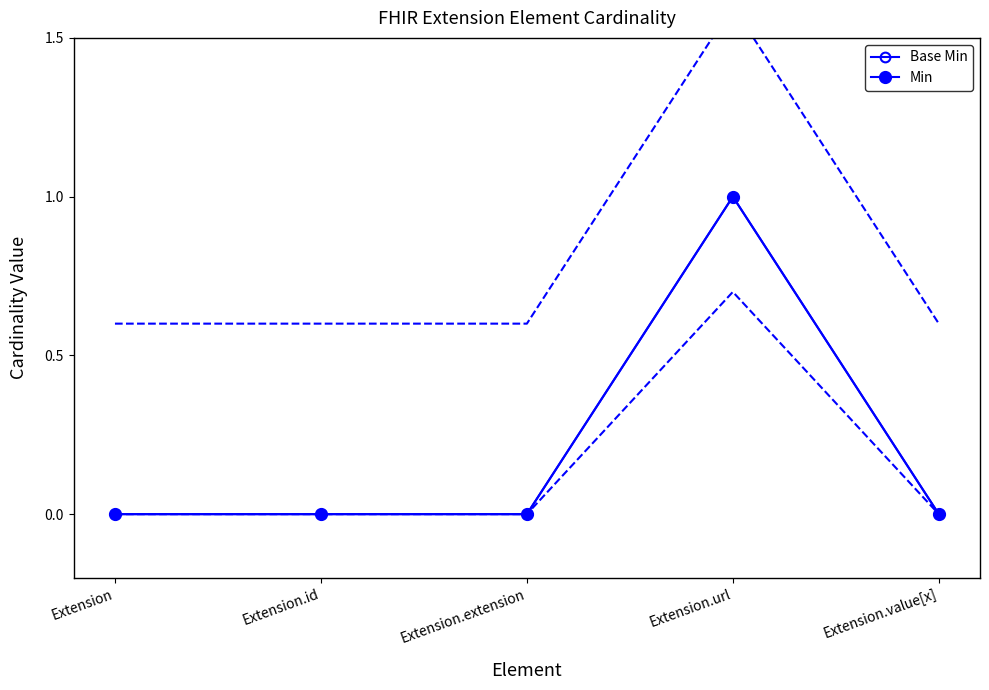

Reading left to right, list all the values displayed in this chart.

Base Min: Extension=0	Extension.id=0	Extension.extension=0	Extension.url=1	Extension.value[x]=0
Min: Extension=0	Extension.id=0	Extension.extension=0	Extension.url=1	Extension.value[x]=0